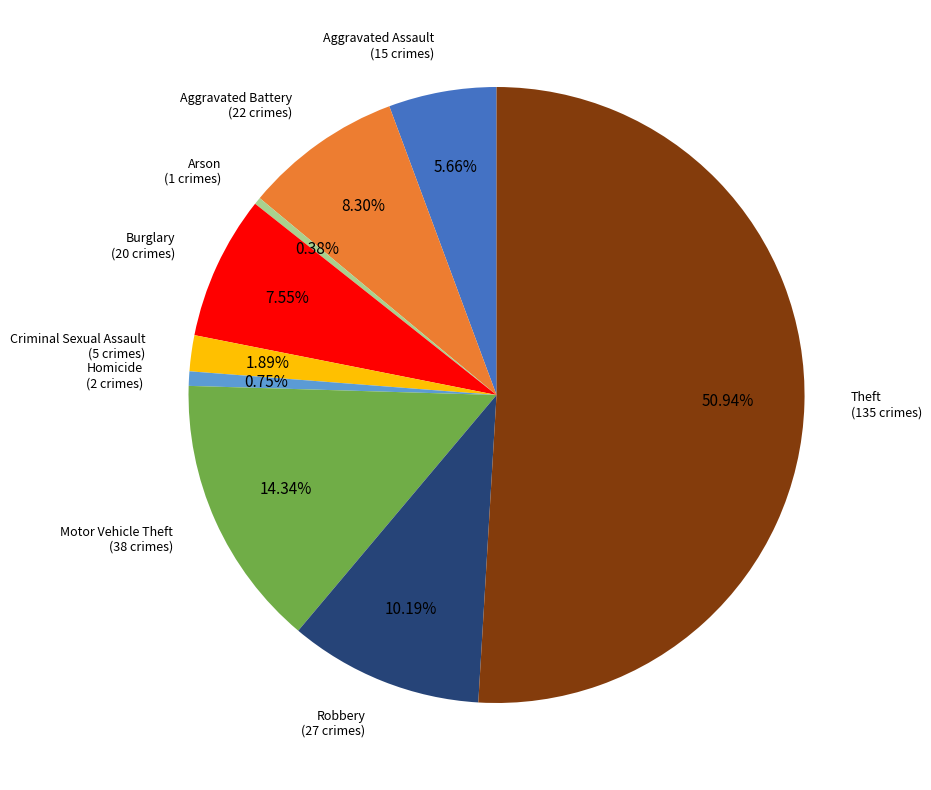

How many slices are in this pie chart?

9